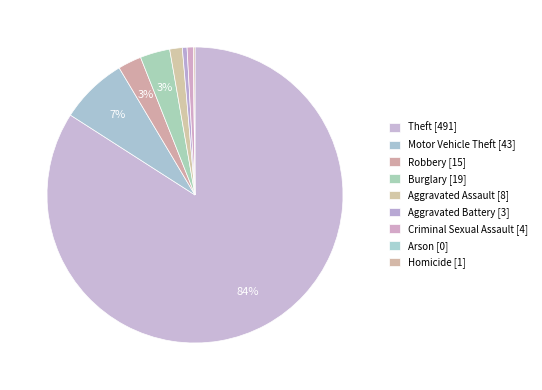

Which slice is the smallest?

Arson